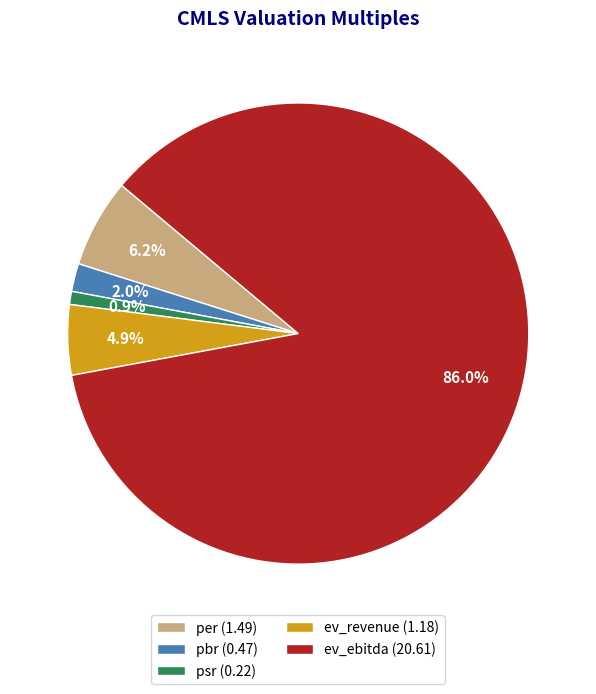

Is there a majority slice in this chart?

Yes